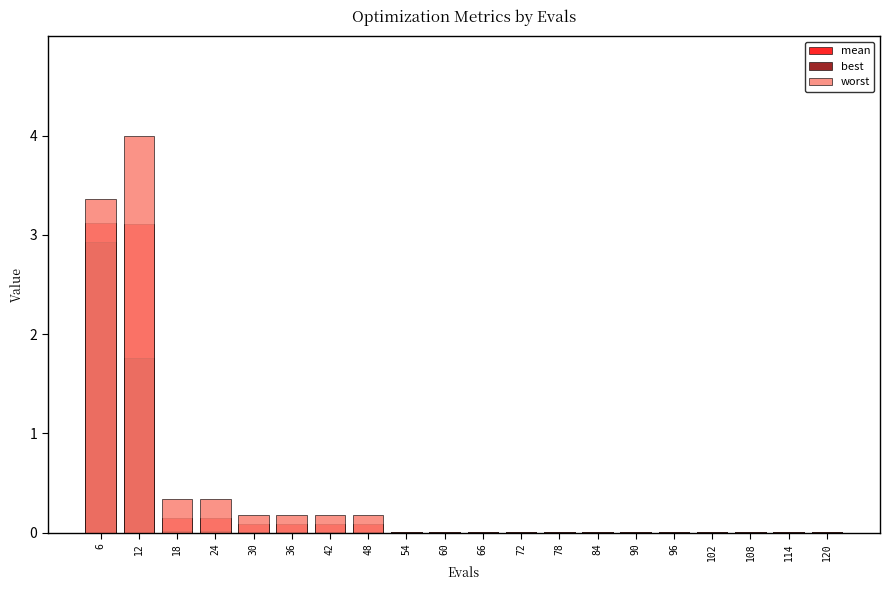

What is the highest value of the worst series?

4.0